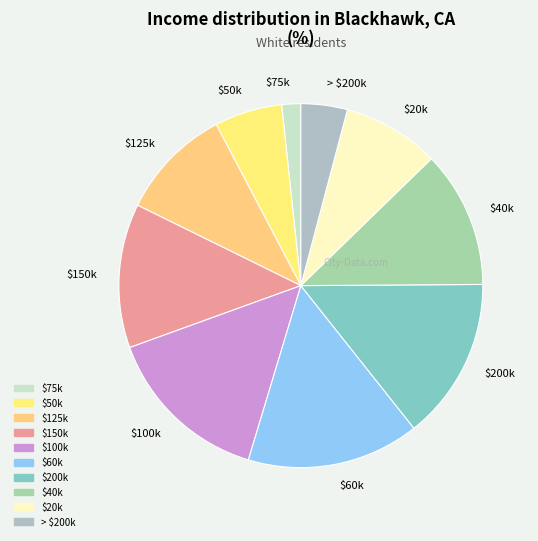

Does > $200k account for over 50% of the chart?

No